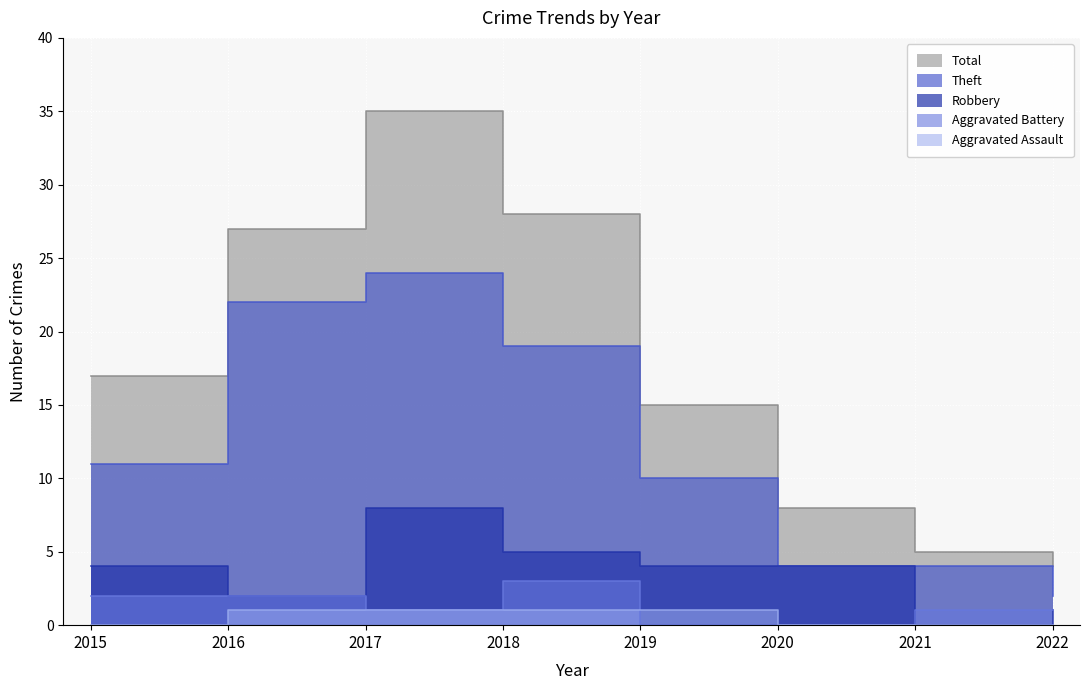

How many values in the Robbery series are below 4?

3